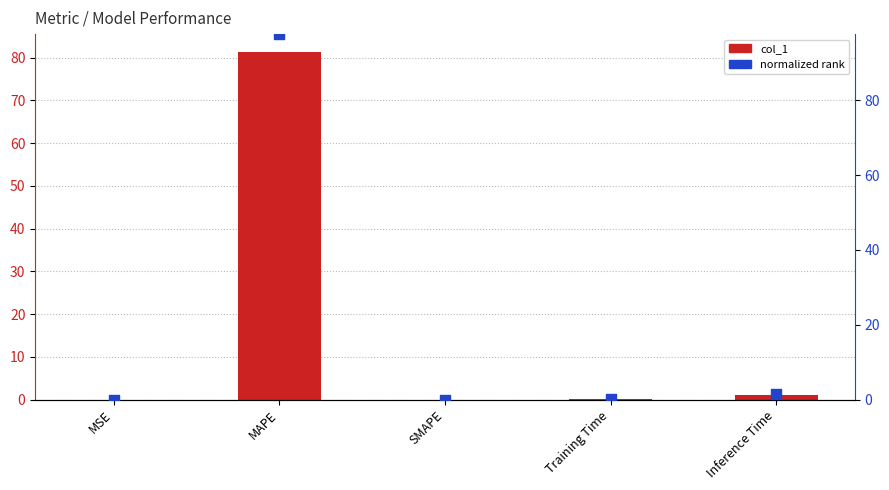

Which series contains the highest Y value?

normalized rank